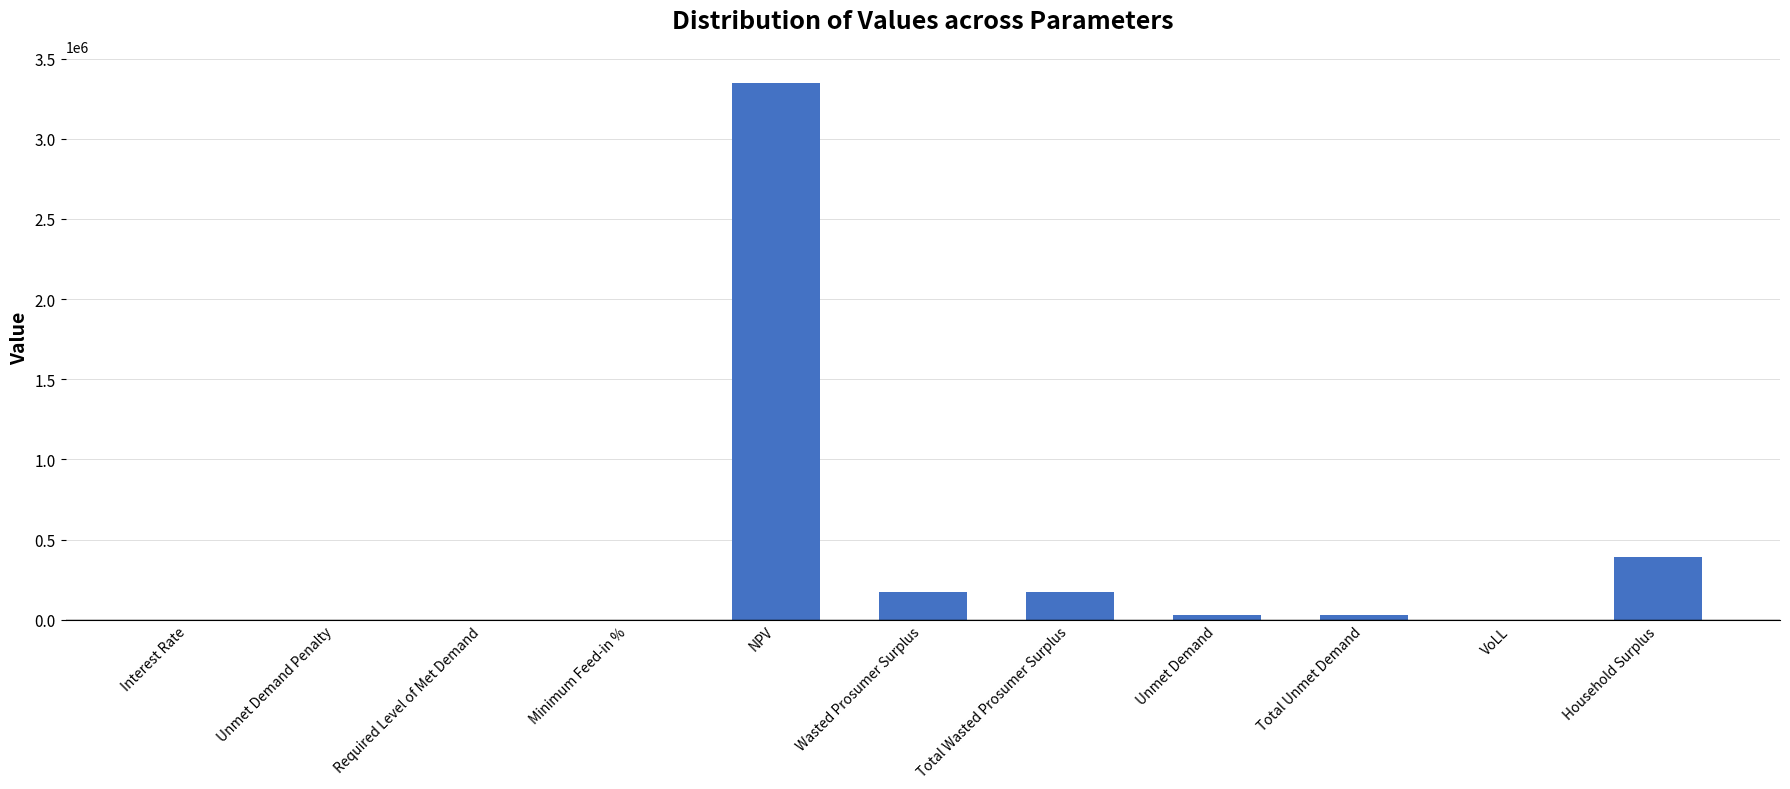

What is the difference between the values at VoLL and Household Surplus?

391409.0